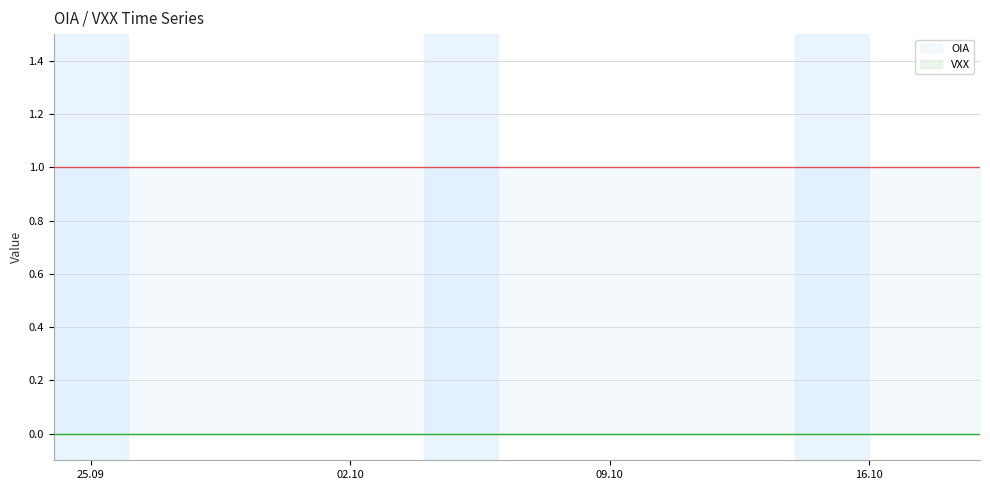

What are all the series names shown in the legend?

OIA, VXX